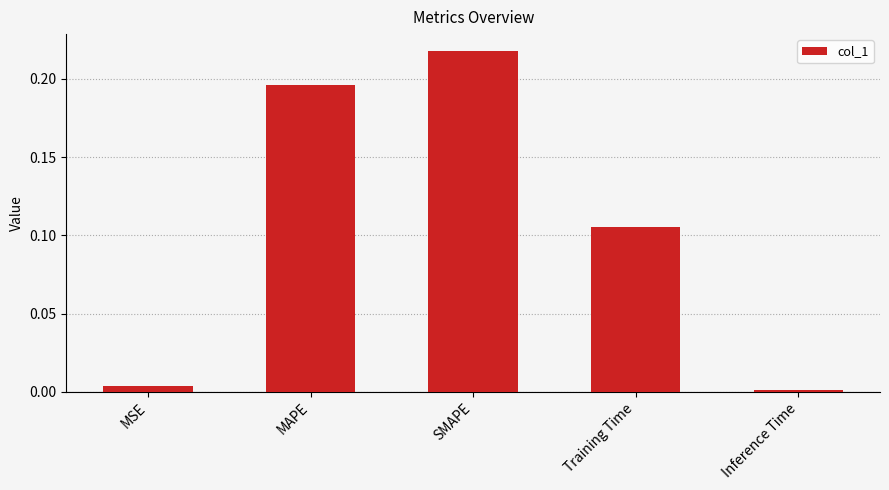

How many bars are there in total?

5